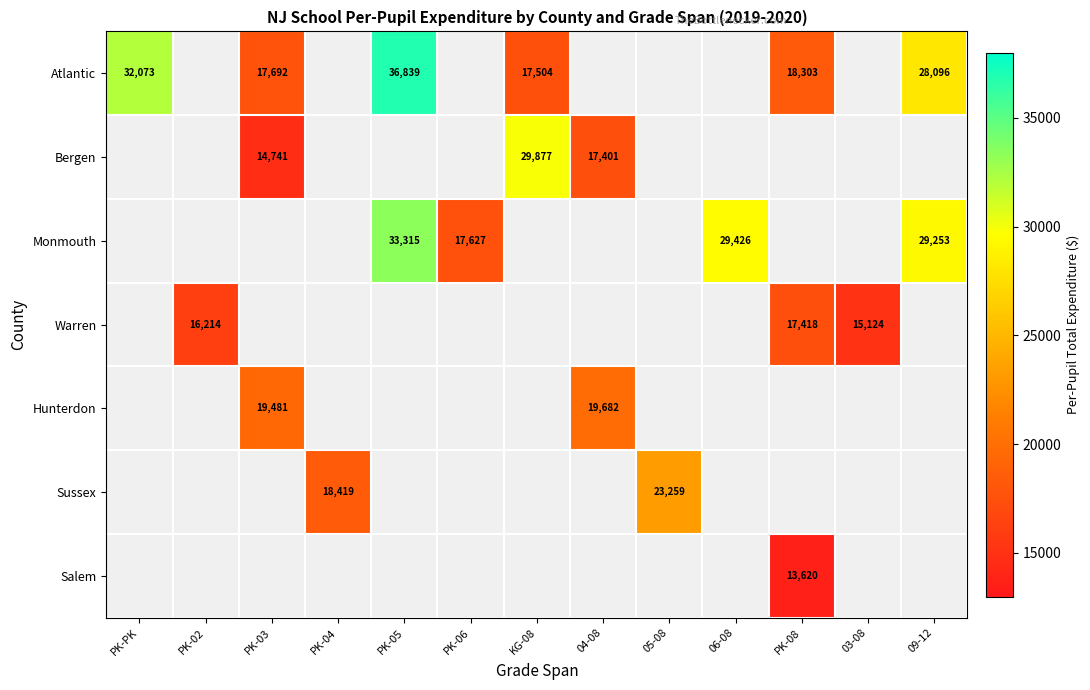

At how many categories does at least one series exceed 33611?

1